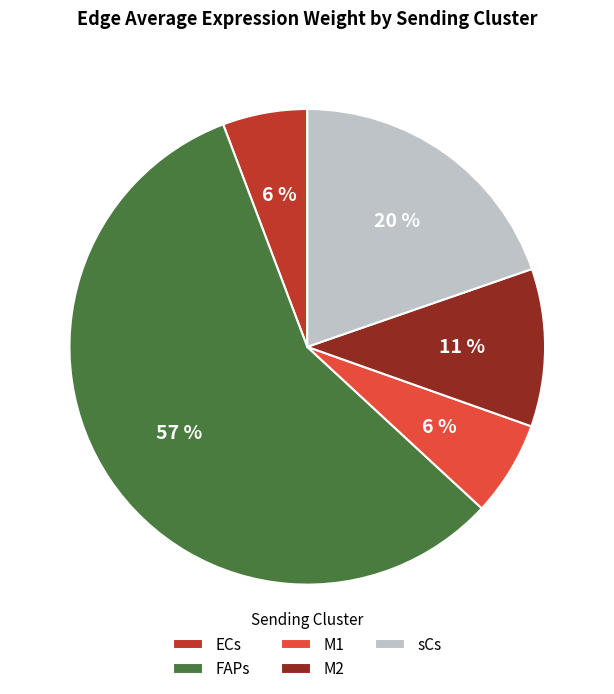

How many slices are in this pie chart?

5